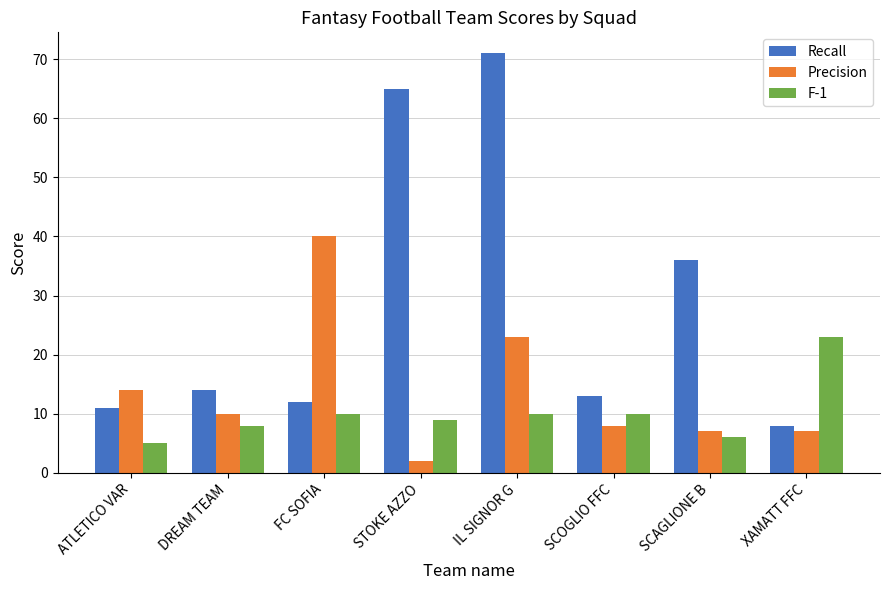

What is the spread (max minus min) of values at SCAGLIONE B?

30